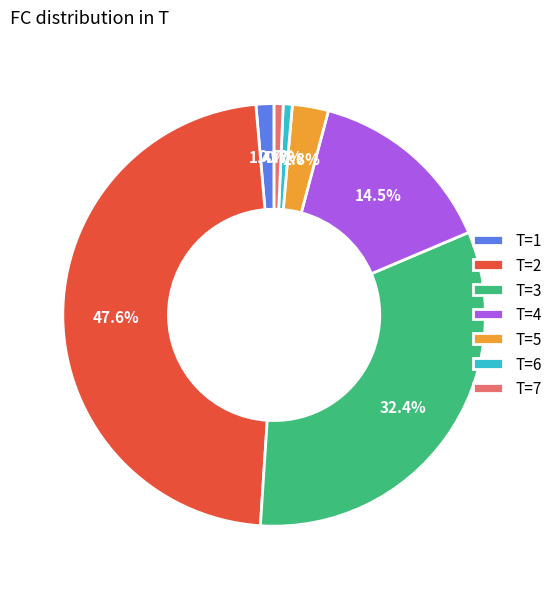

To the nearest percent, what is the difference between the largest and smallest slice percentages?

47%